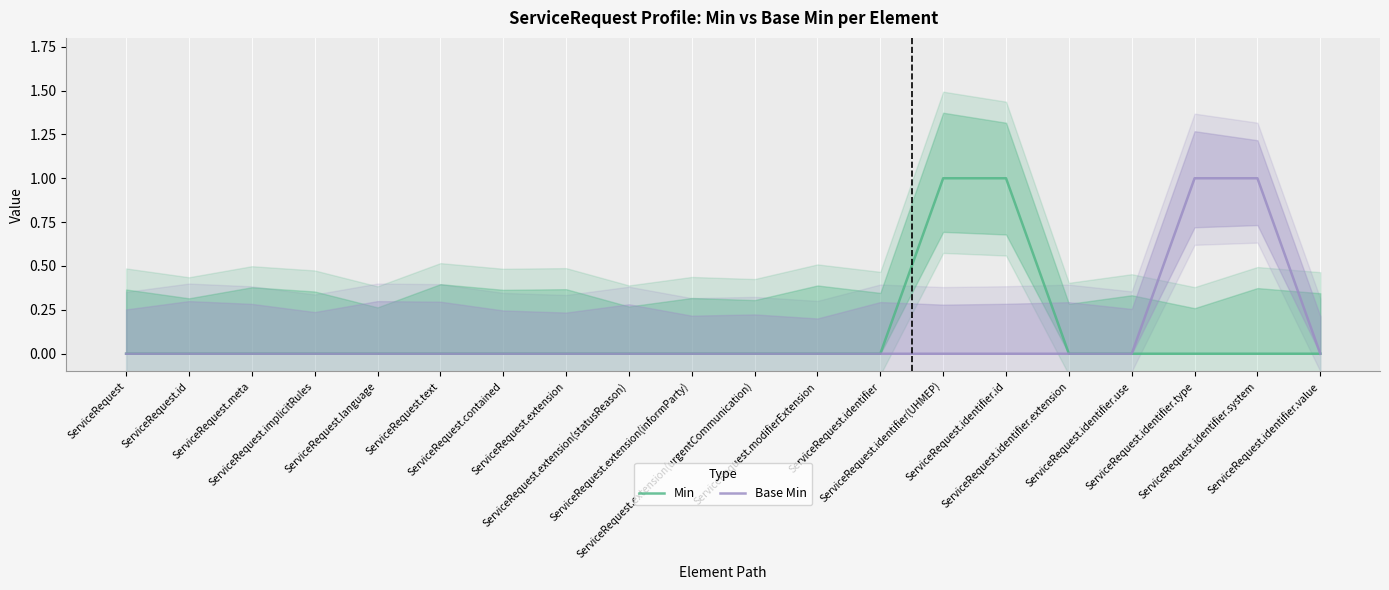

Reading left to right, extract all data points from this chart.

Min: 0	0	0	0	0	0	0	0	0	0	0	0	0	1	1	0	0	0	0	0
Base Min: 0	0	0	0	0	0	0	0	0	0	0	0	0	0	0	0	0	1	1	0